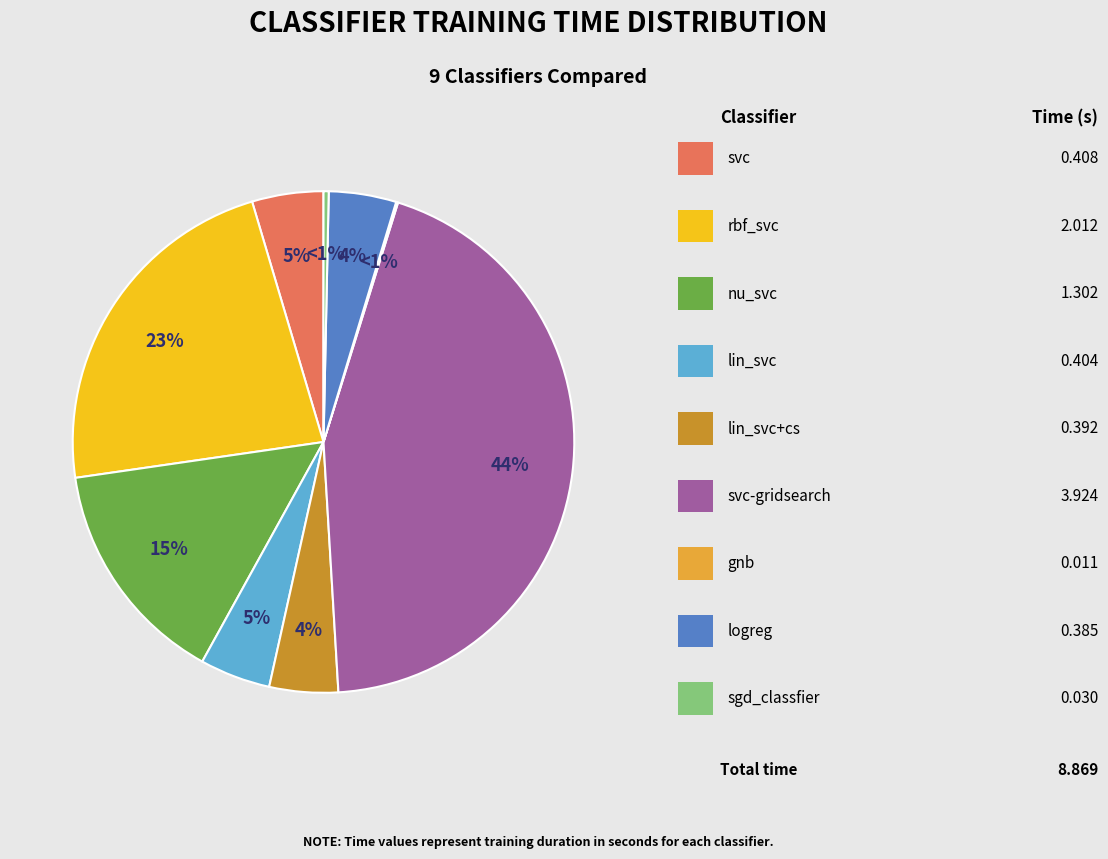

How many segments does this pie chart have?

9